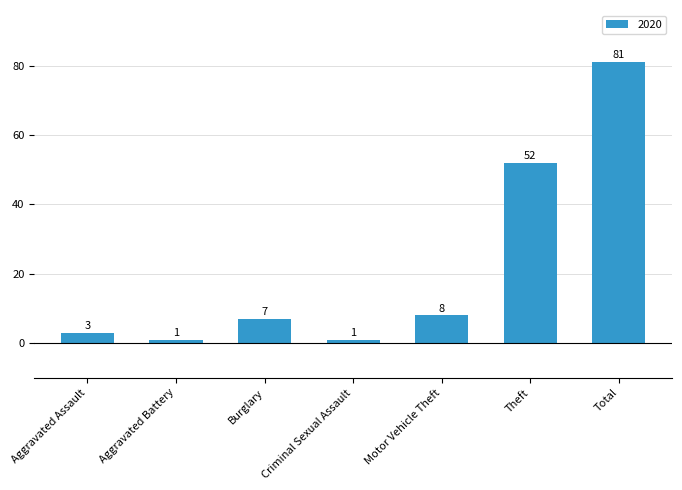

True or false: the data shows 112 at Total.

False